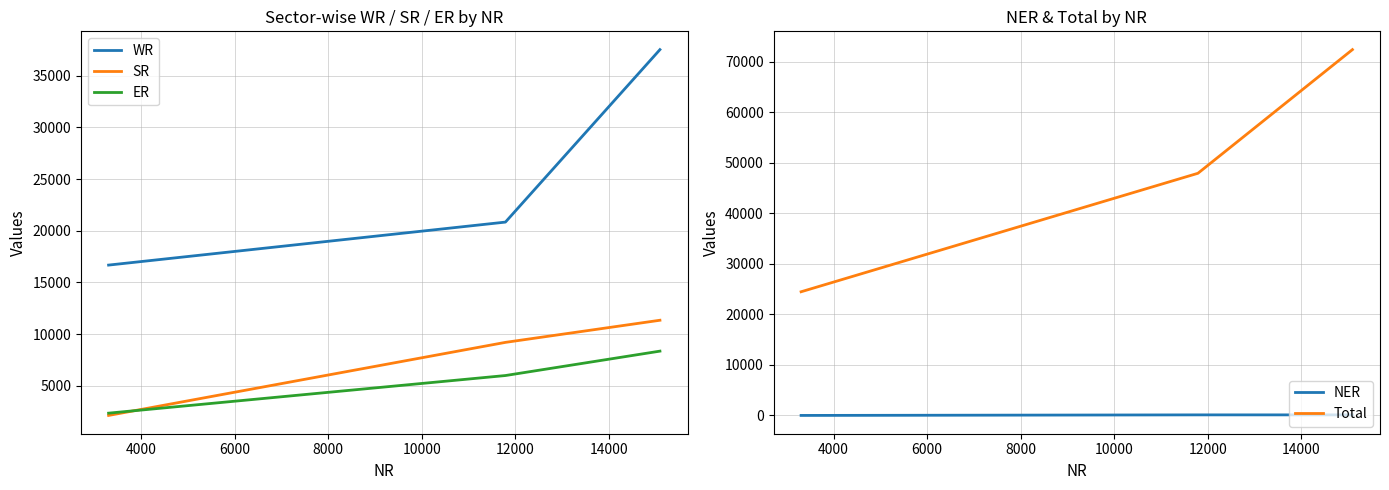

How many ER values are between 2360 and 8359?

3